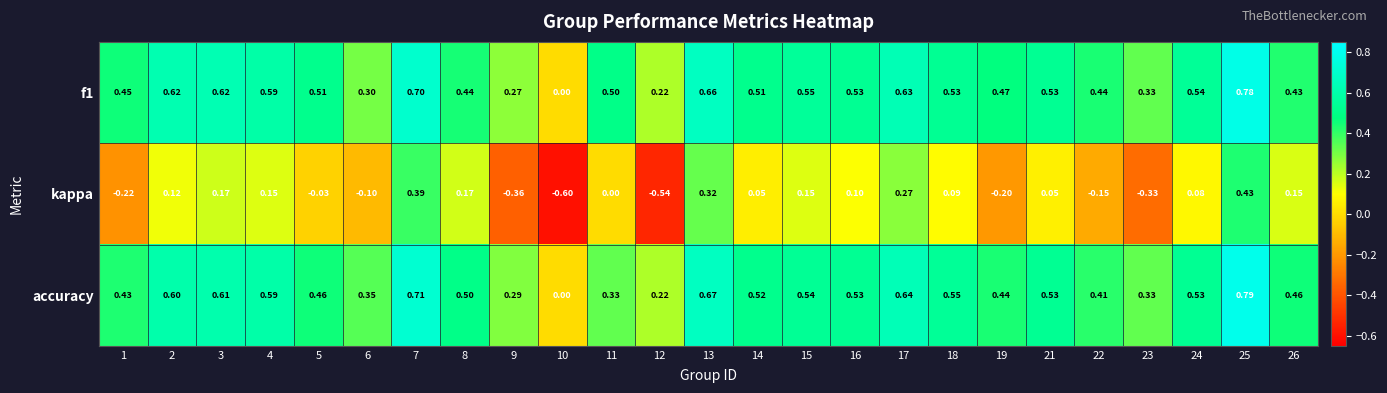

Between 15 and 21, which series saw the biggest shift?

kappa